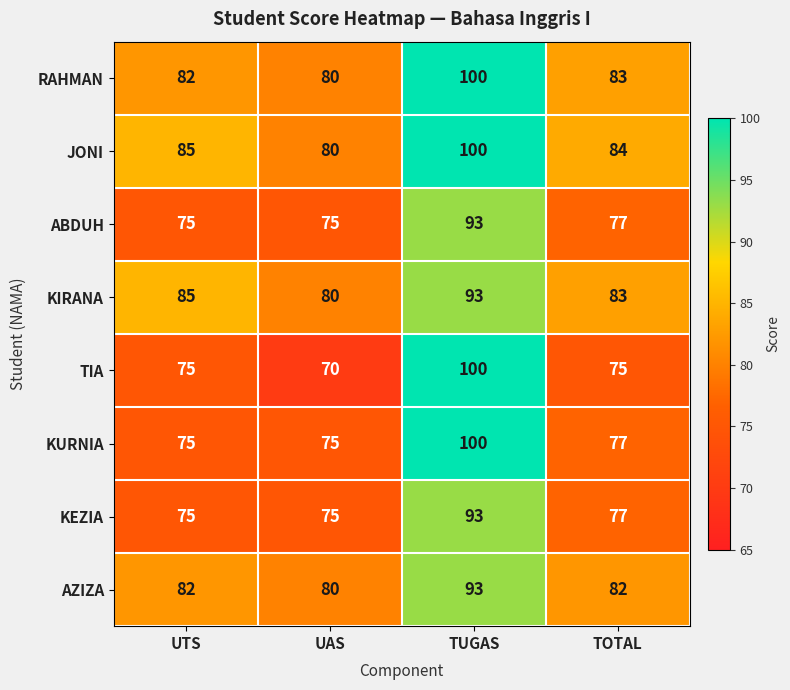

Which series has the largest total across all categories?

JONI